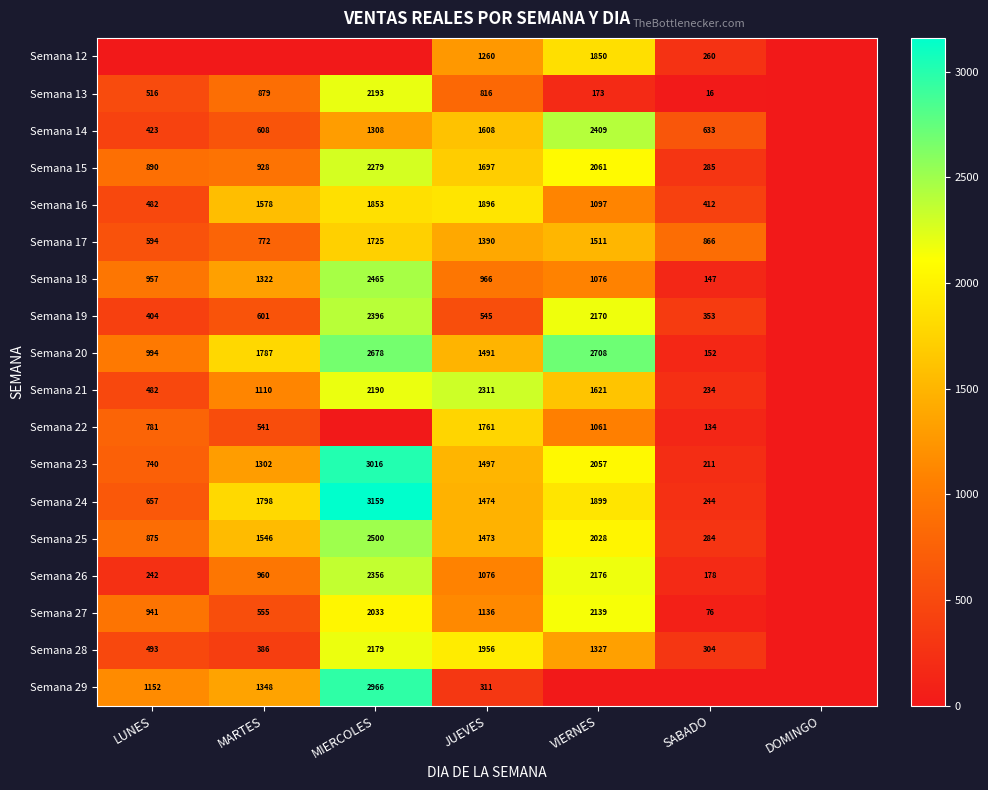

What is the spread (max minus min) of values at LUNES?

1151.7